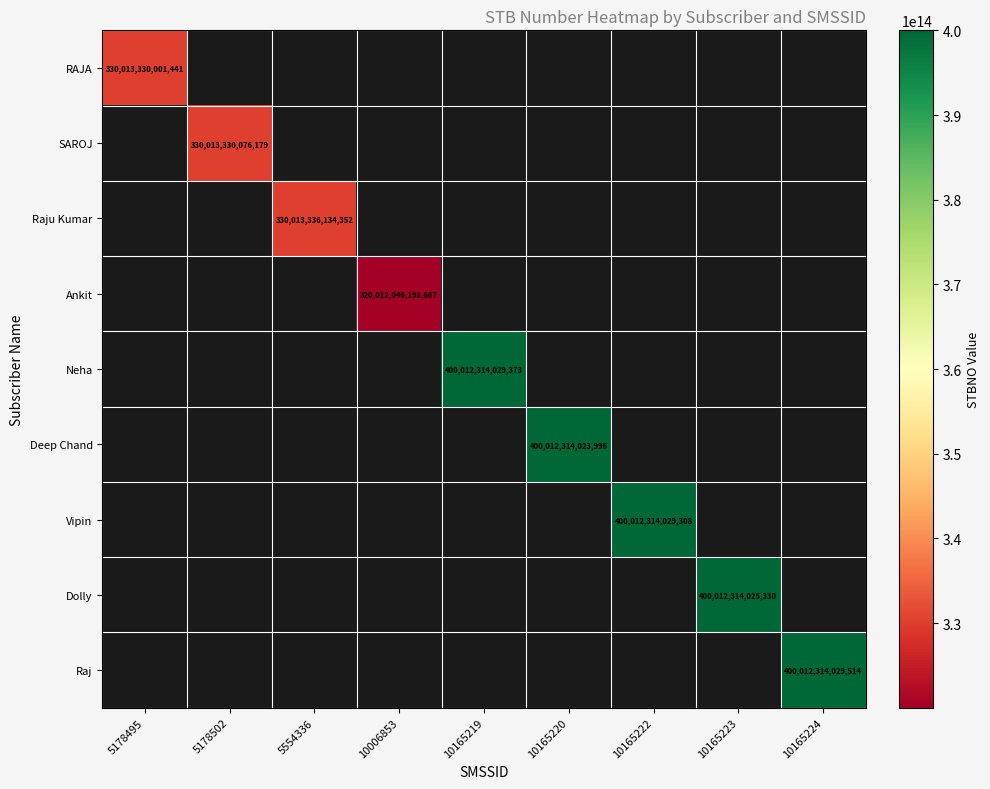

Which label corresponds to the smallest value in the chart?

10006853